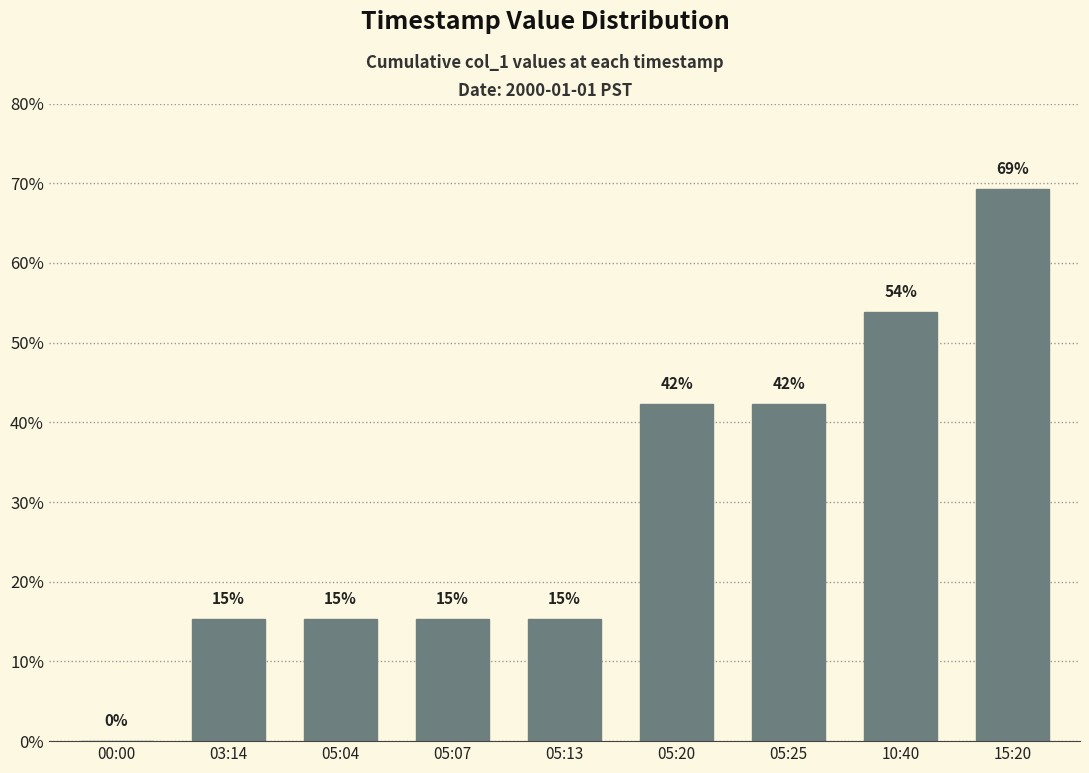

What is the difference between the values at 05:20 and 05:13?

0.3